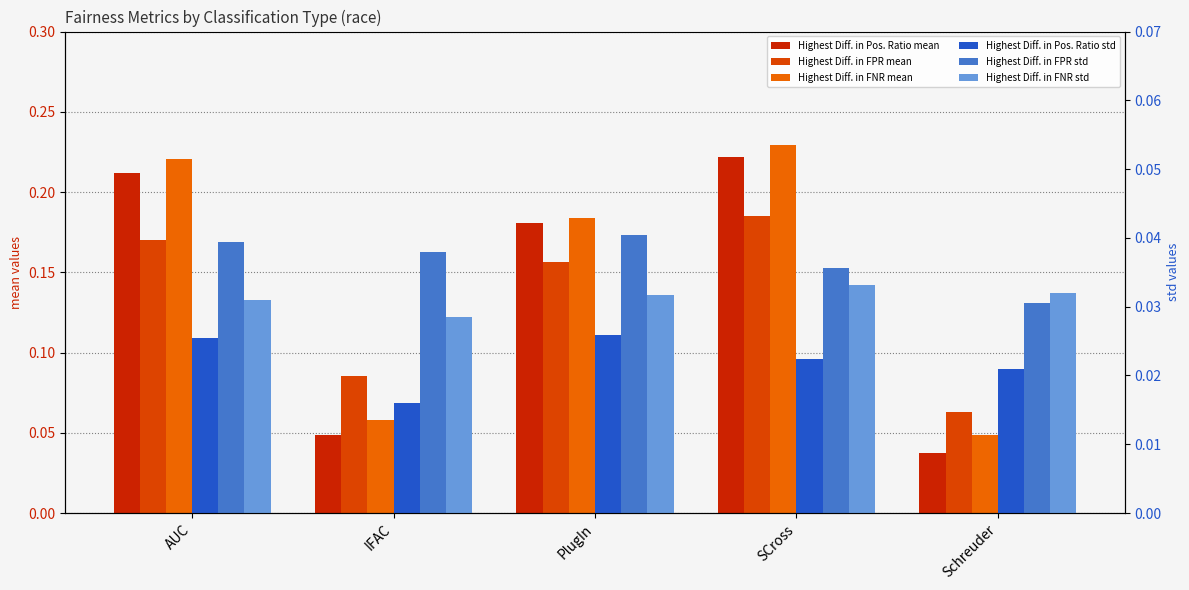

At Schreuder, list the series in order from smallest to largest.

Highest Diff. in Pos. Ratio std, Highest Diff. in FPR std, Highest Diff. in FNR std, Highest Diff. in Pos. Ratio mean, Highest Diff. in FNR mean, Highest Diff. in FPR mean